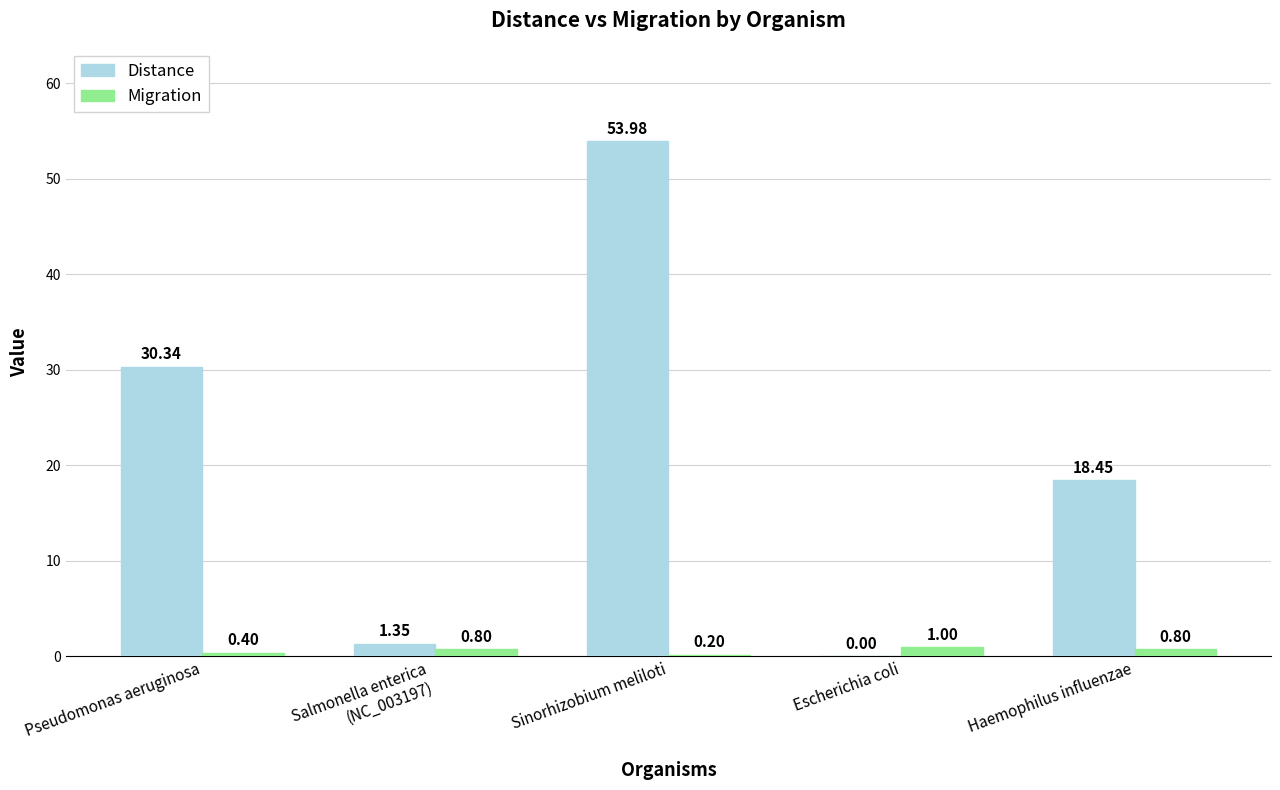

At which label is Migration closest to 0?

Sinorhizobium meliloti